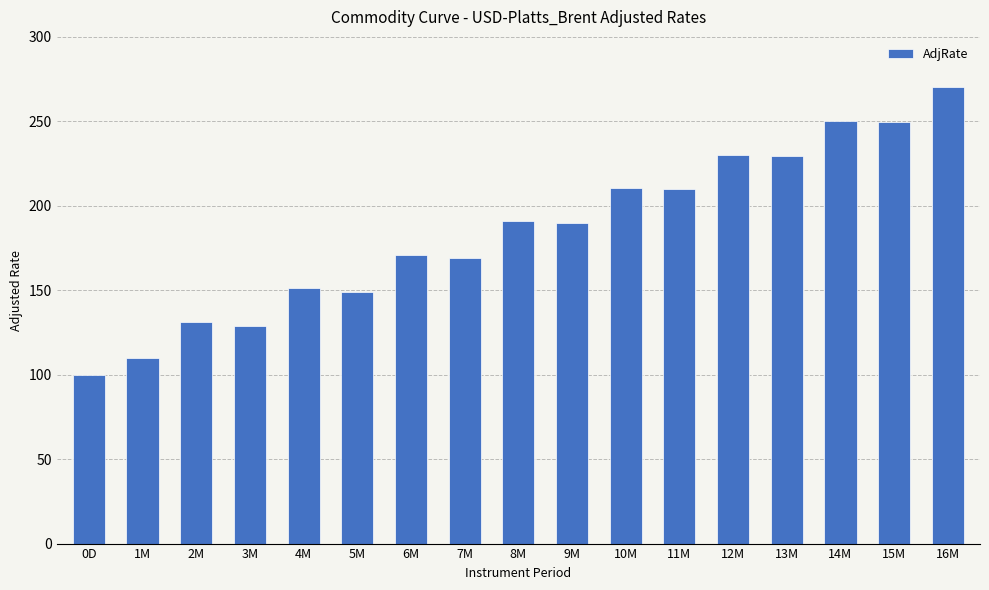

What position from the left is 1M?

2